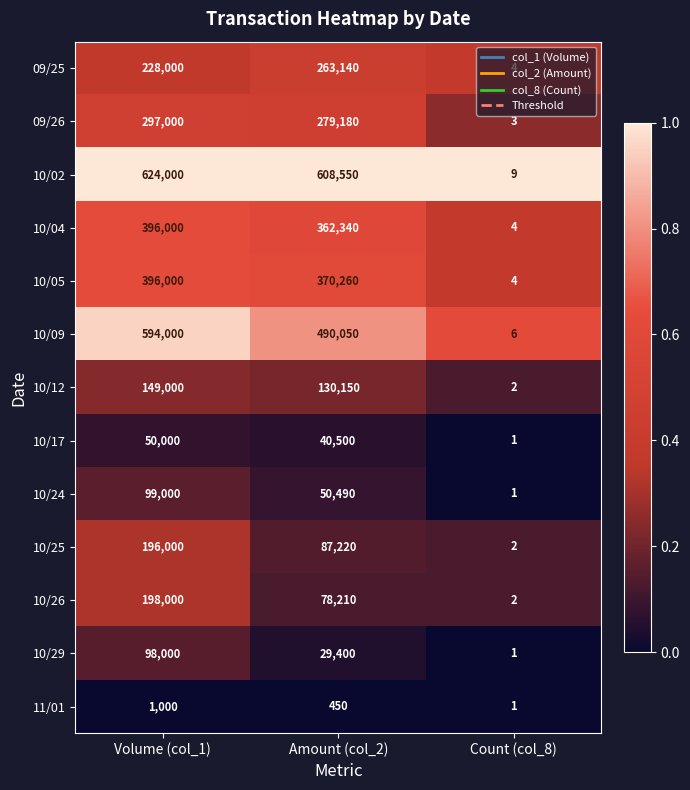

List the labels in order of 11/01 value, largest first.

Volume (col_1), Amount (col_2), Count (col_8)